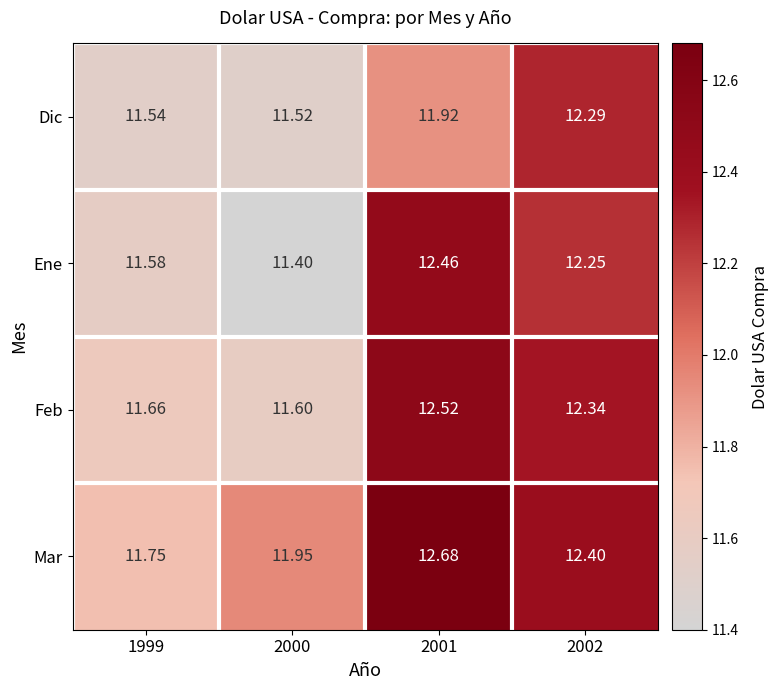

Which series has the widest spread of values?

Ene